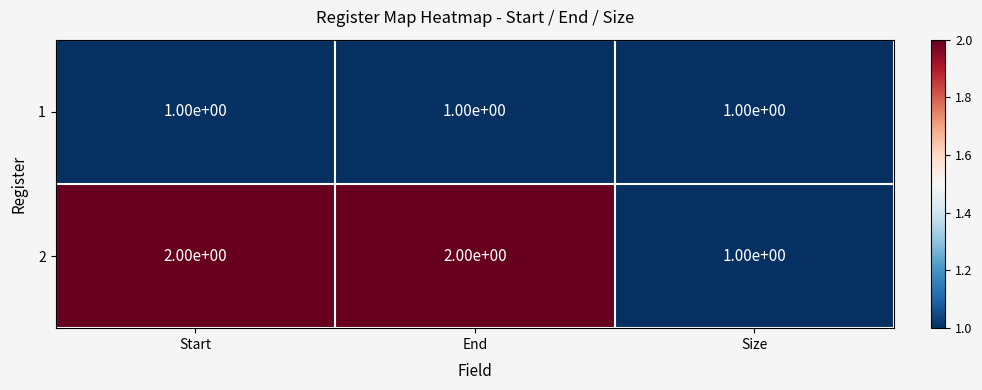

The value of 2 at Size is 1. True or false?

True